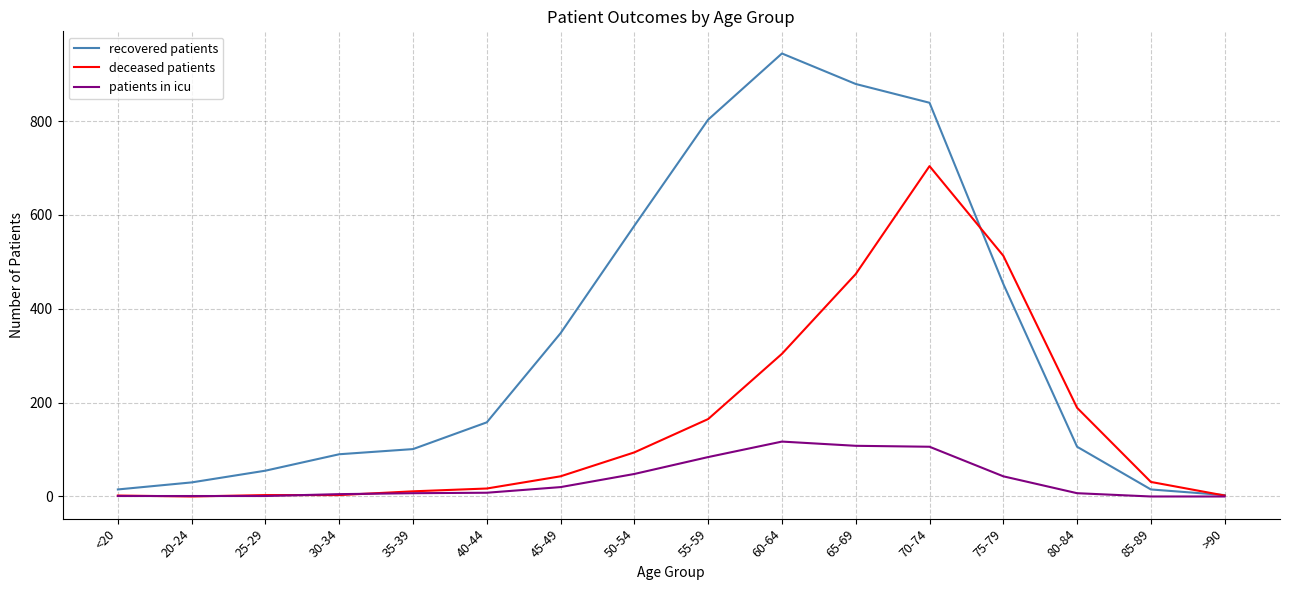

Does the chart display data point markers on the line(s)?

No